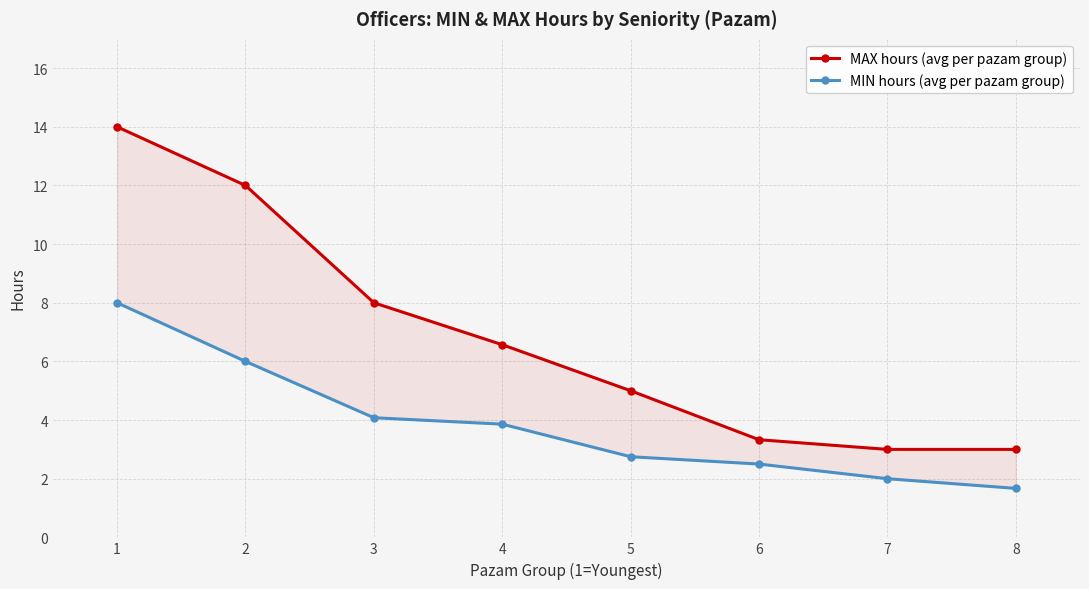

Which series changed the most between 4 and 5?

MAX hours (avg per pazam group)